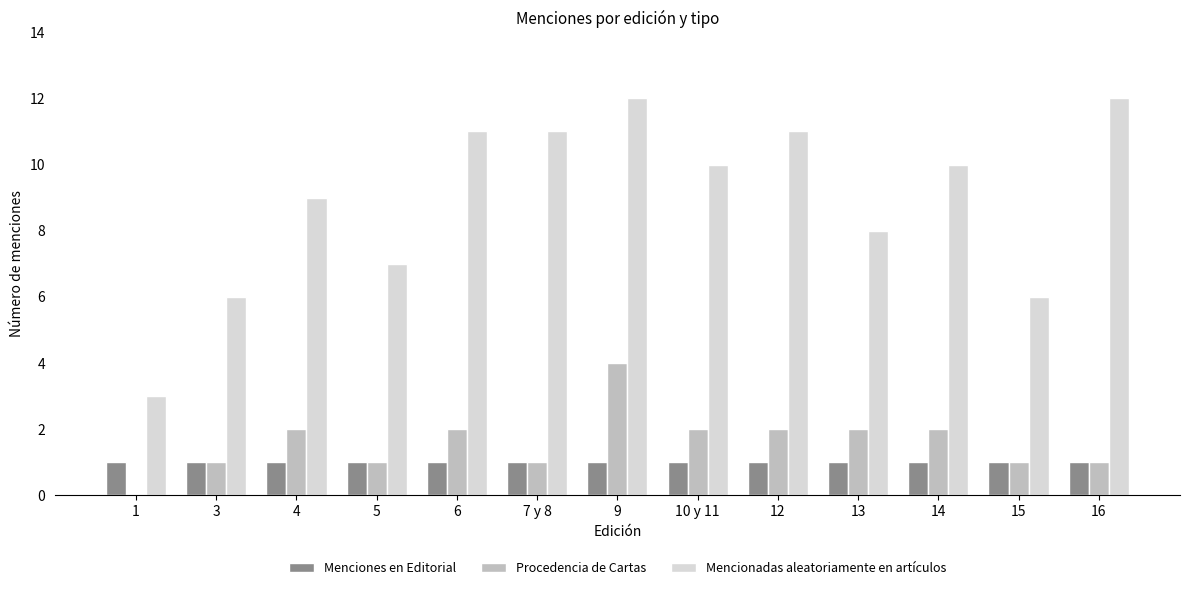

The value of Menciones en Editorial at 12 is 0. True or false?

False